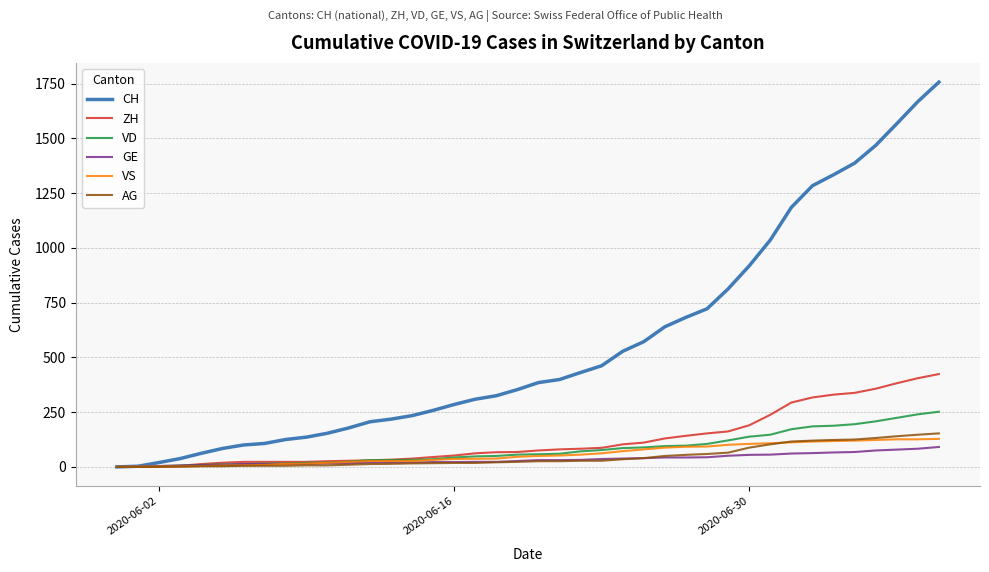

Which series has the largest range (max minus min)?

CH